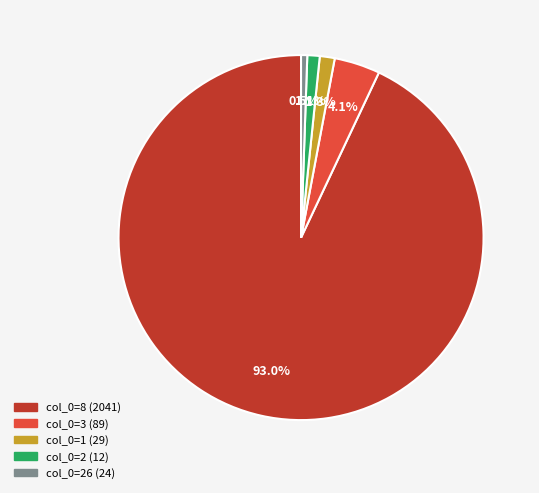

Is there a majority slice in this chart?

Yes